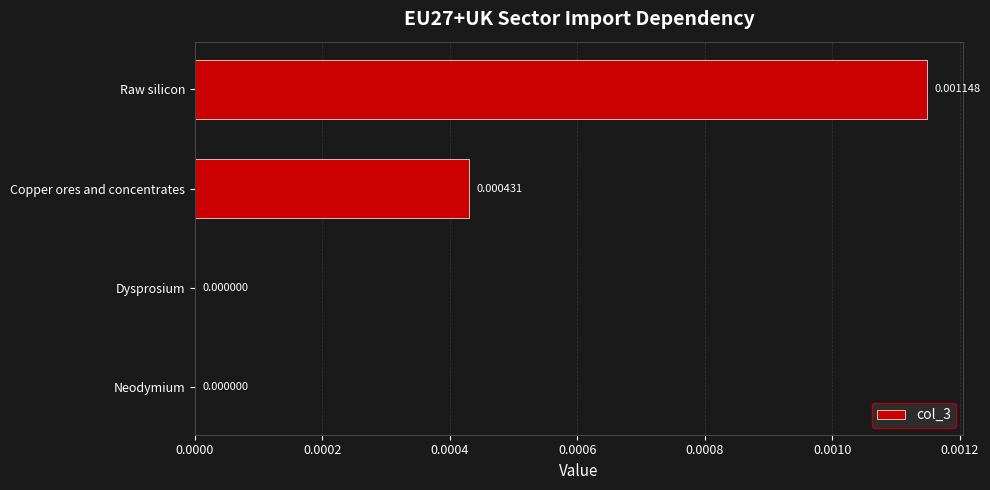

Between Neodymium and Copper ores and concentrates, which is larger?

Copper ores and concentrates